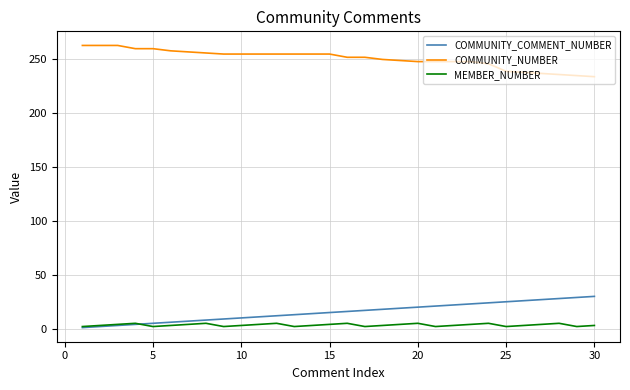

Which series has the largest total across all categories?

COMMUNITY_NUMBER